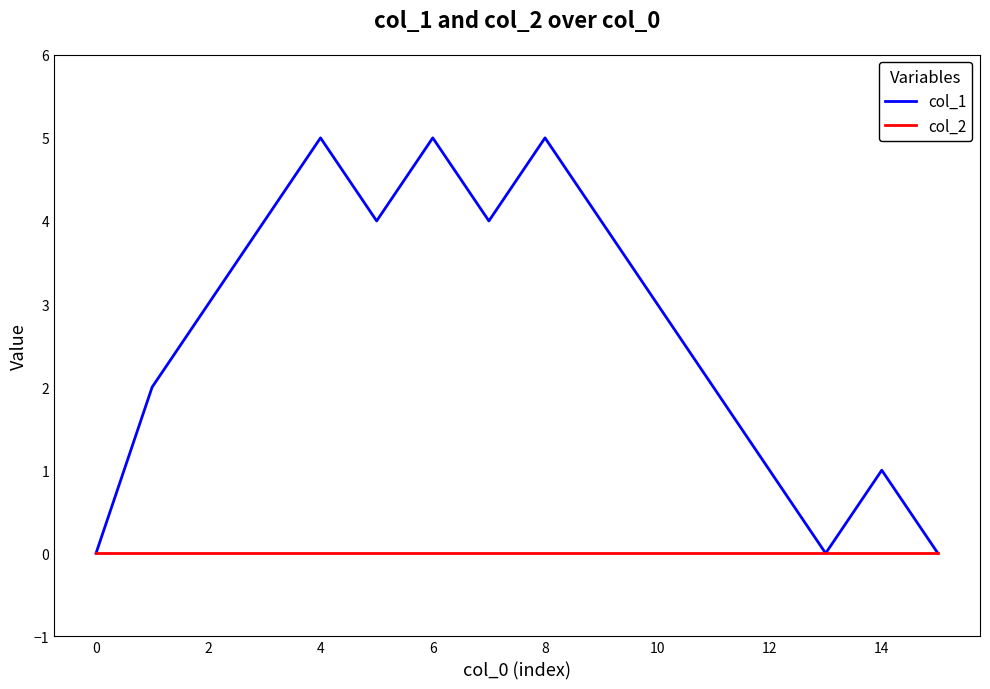

Reading left to right, extract all data points from this chart.

col_1: 0	2	3	4	5	4	5	4	5	4	3	2	1	0	1	0
col_2: 0	0	0	0	0	0	0	0	0	0	0	0	0	0	0	0